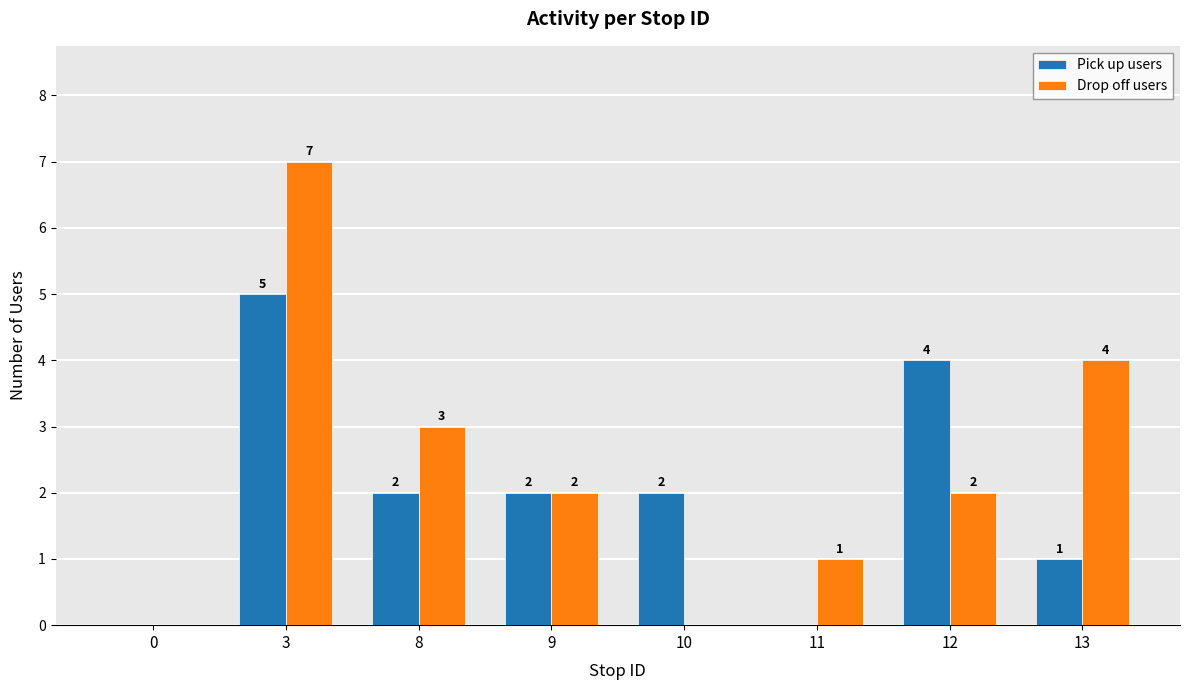

Reading left to right, transcribe all the data shown in this chart.

Pick up users: 0=0	3=5	8=2	9=2	10=2	11=0	12=4	13=1
Drop off users: 0=0	3=7	8=3	9=2	10=0	11=1	12=2	13=4